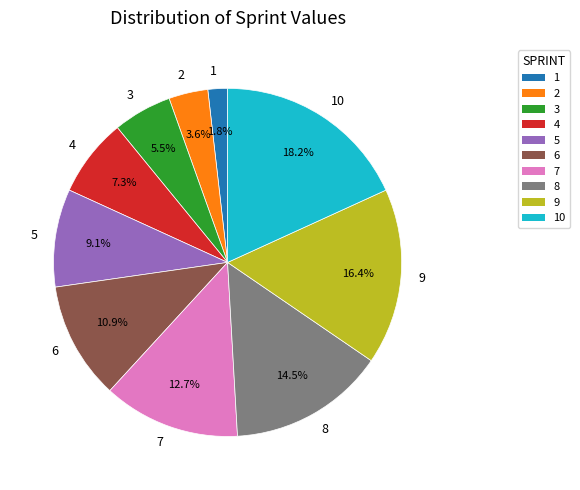

The 4 slice represents 7% of the pie. True or false?

True